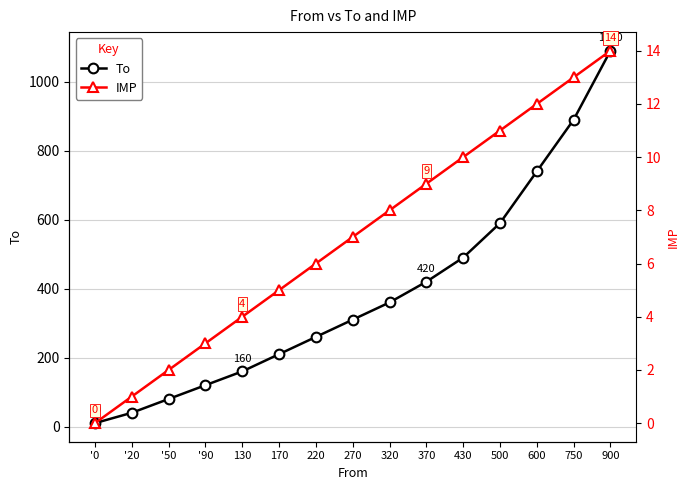

The IMP series shows 9 at 370. True or false?

True